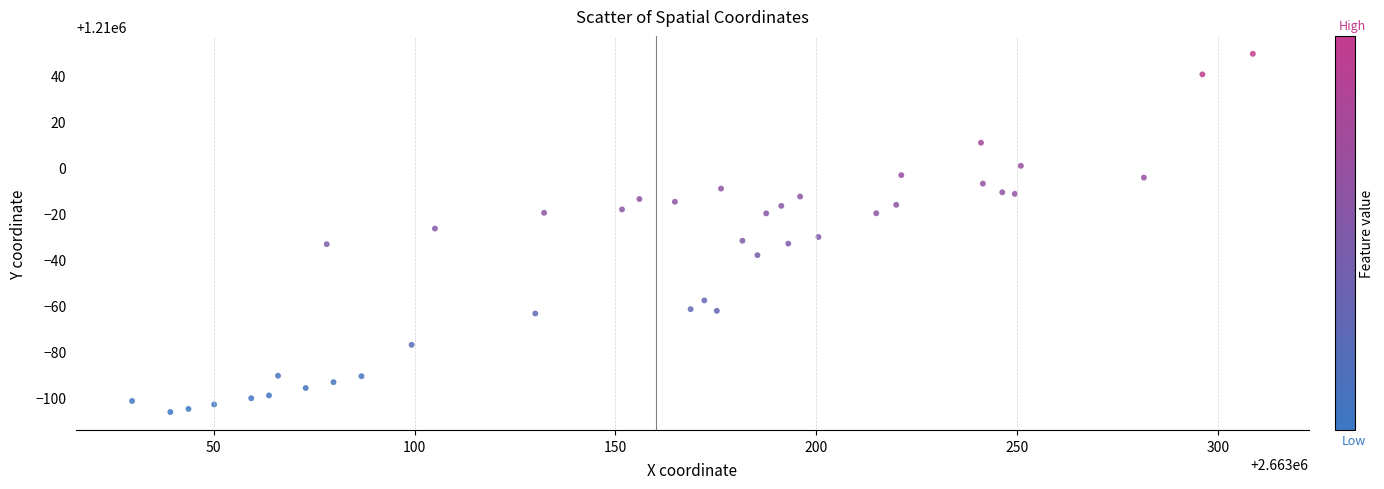

What is the range of X values (max minus min)?

279.0